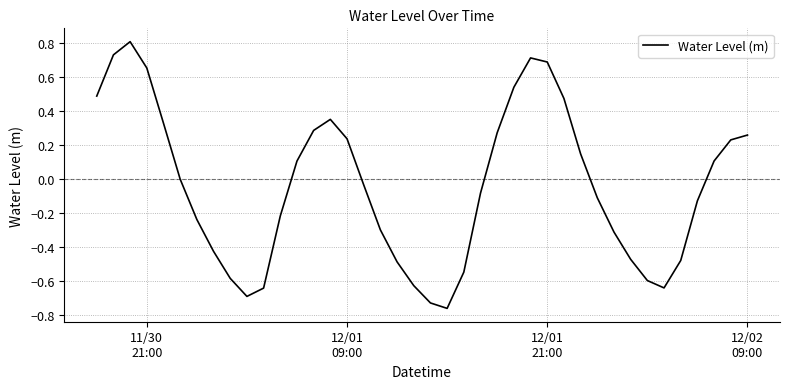

What is the difference between the maximum and minimum values?

1.6